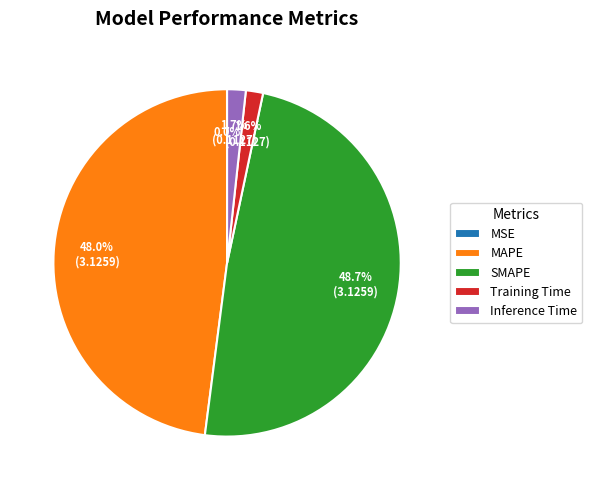

How much of the chart is everything except SMAPE?

51.3%